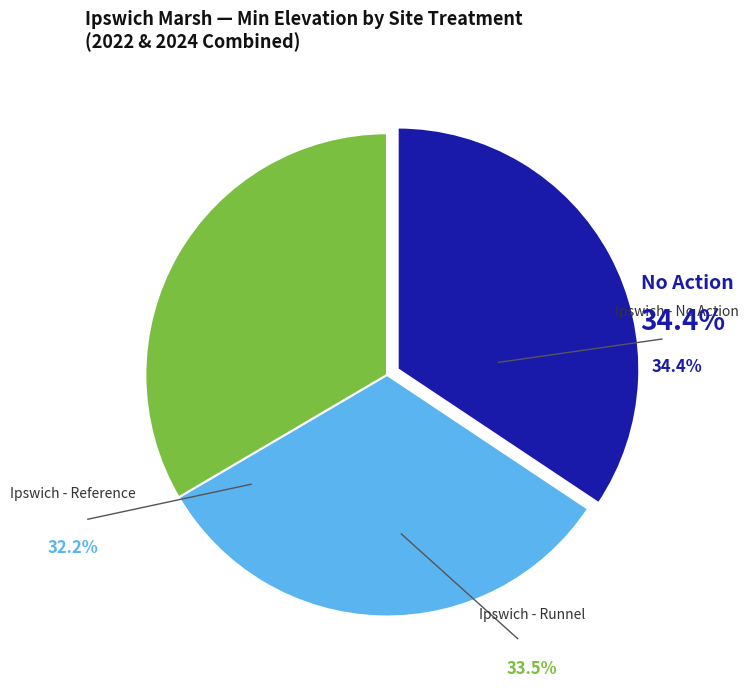

What is the largest slice in the pie chart?

Ipswich - No Action